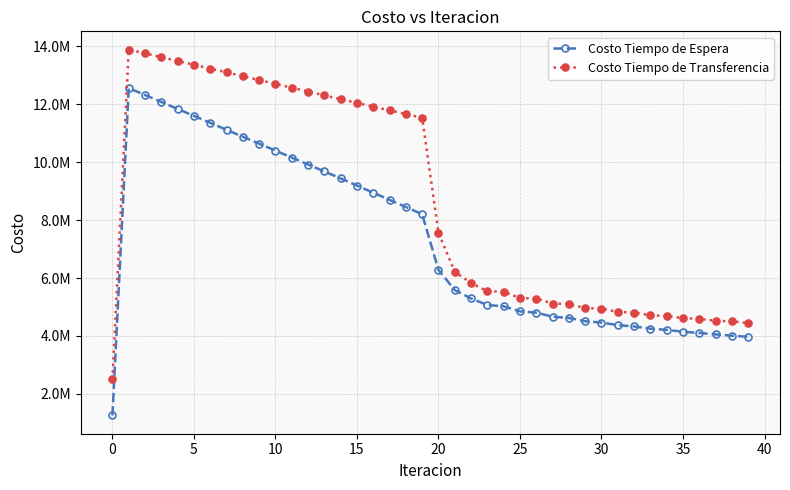

What are all the series names shown in the legend?

Costo Tiempo de Espera, Costo Tiempo de Transferencia